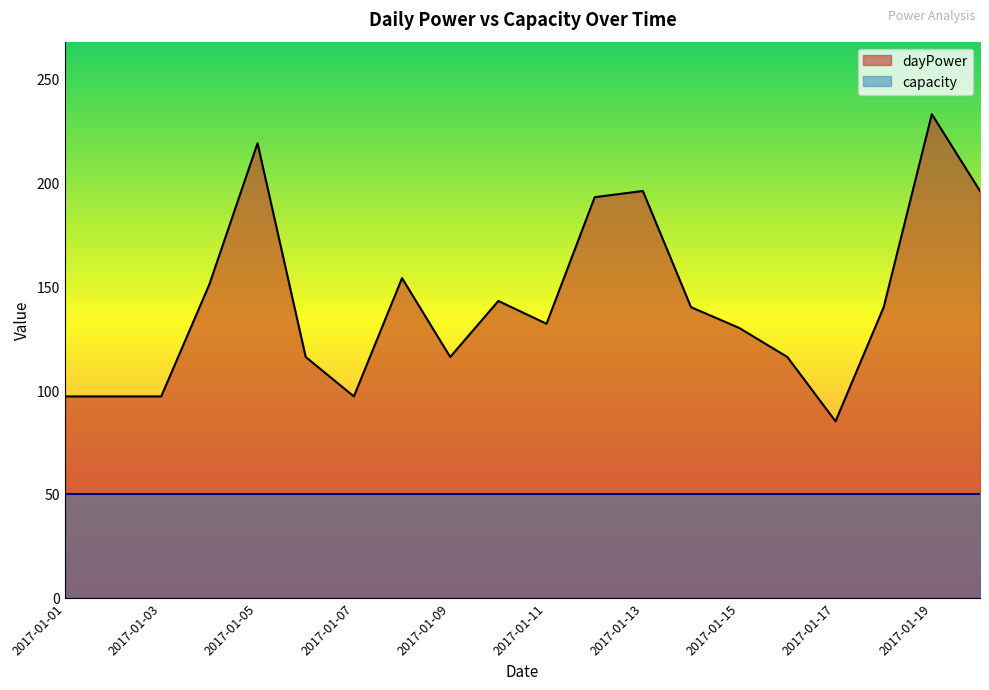

What is the value of the 9th point from the left?

116